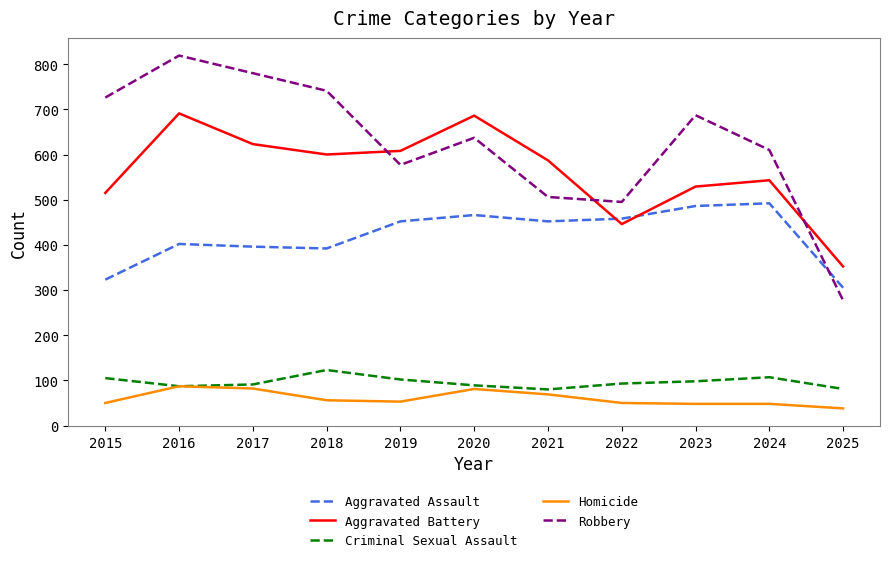

Where does the Criminal Sexual Assault series first go above 93?

2015